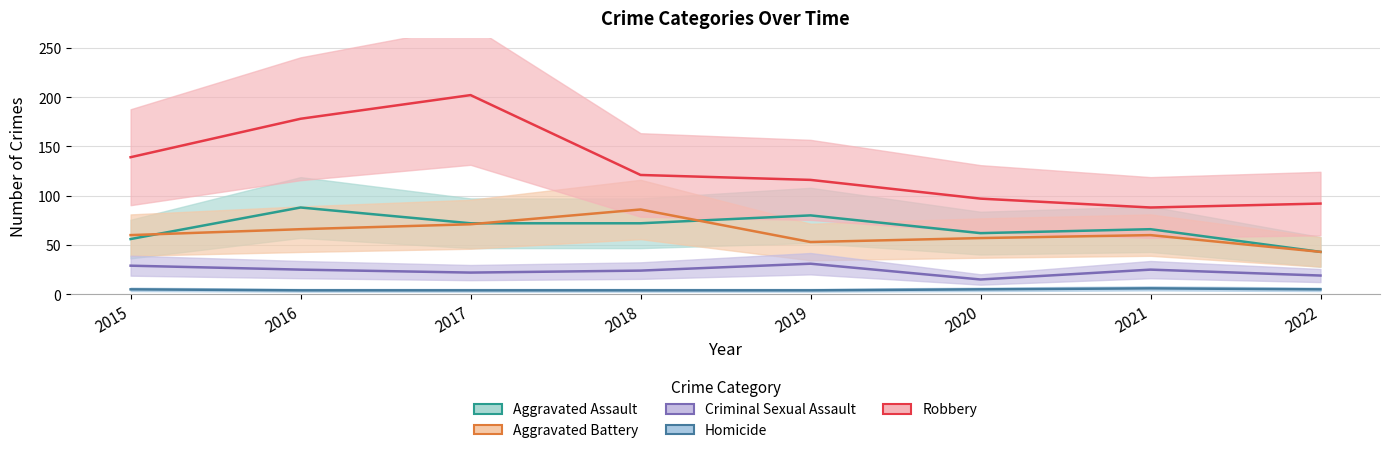

At which category is the sum across all series the highest?

2017